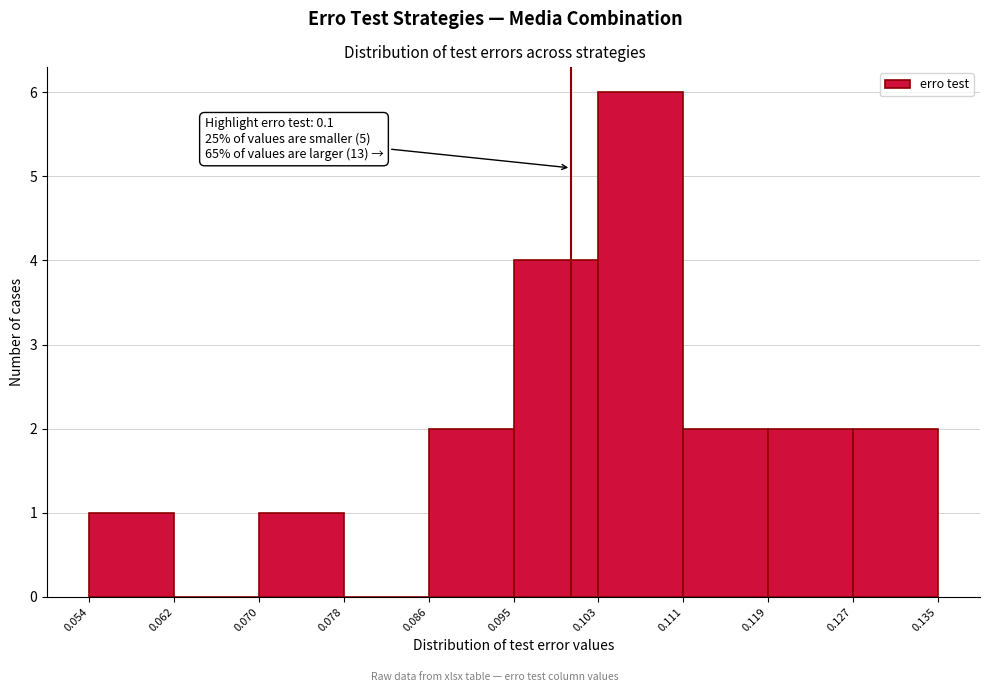

Over which range of the x-axis is the bar tallest?

0.103 to 0.111